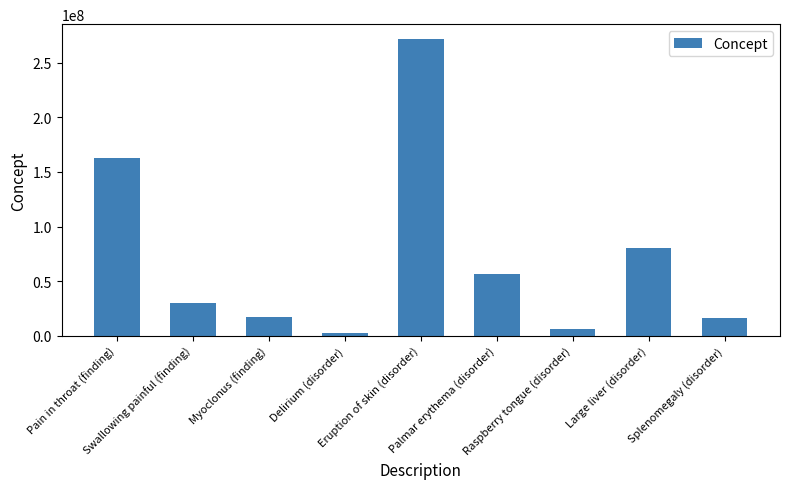

What is the minimum value shown in the chart?

2776000